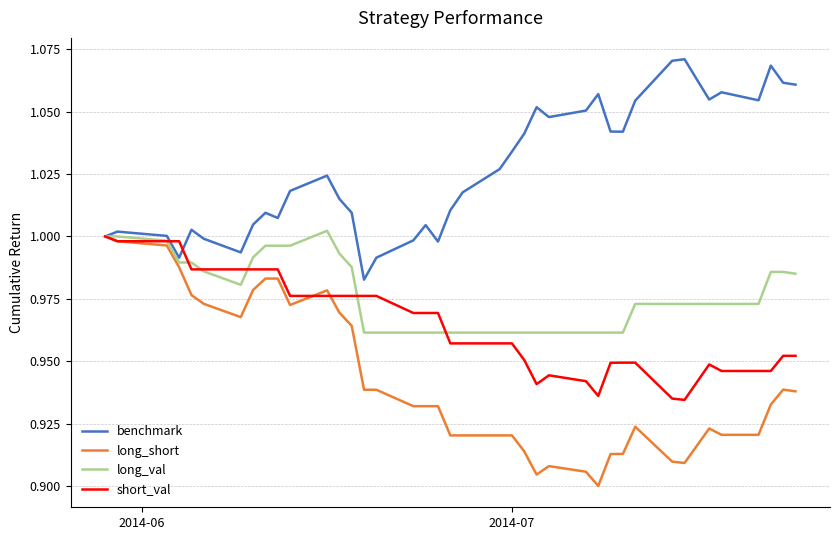

Which series has the largest total across all categories?

benchmark